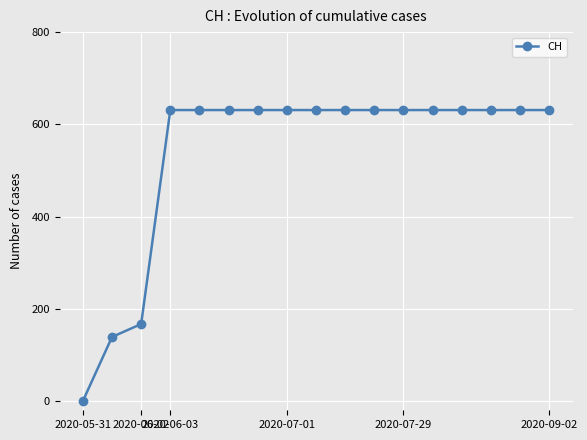

What is the difference between the maximum and minimum values?

631